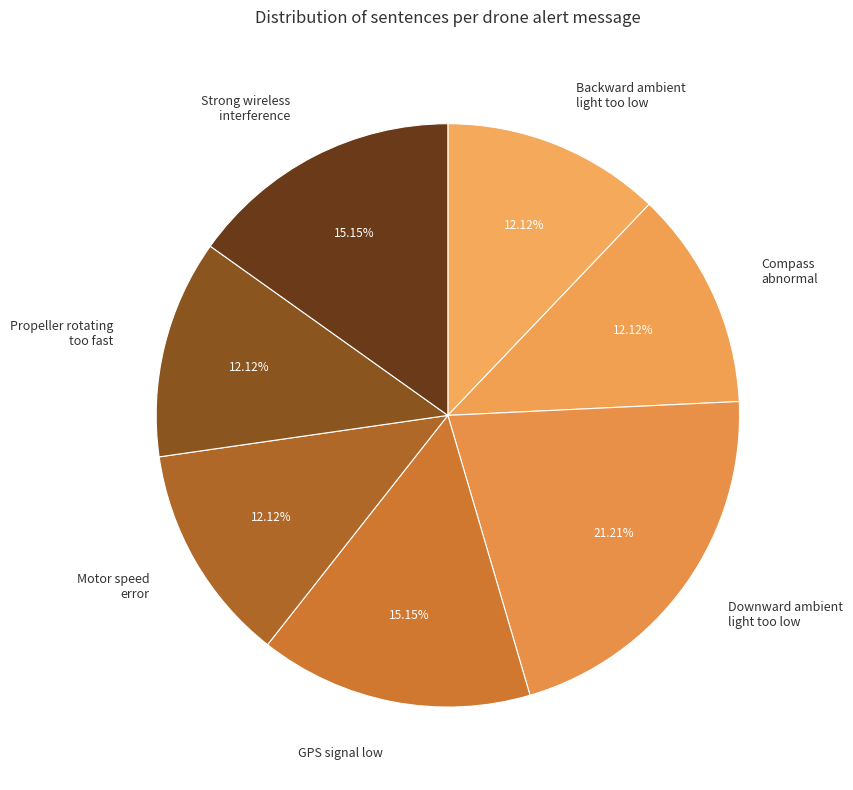

To the nearest percent, what is the average slice percentage?

14%